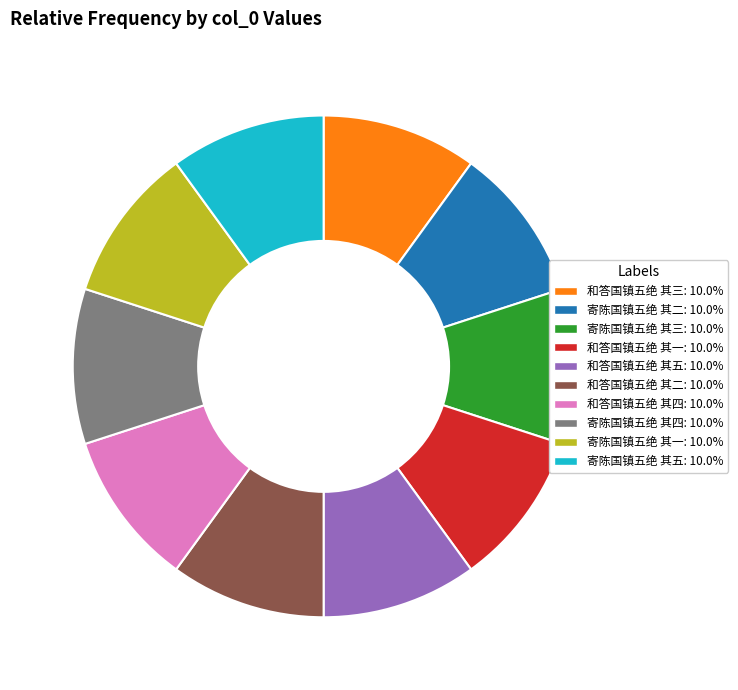

Approximately how many times larger is the value at 寄陈国镇五绝 其四 compared to 和答国镇五绝 其一?

1.0